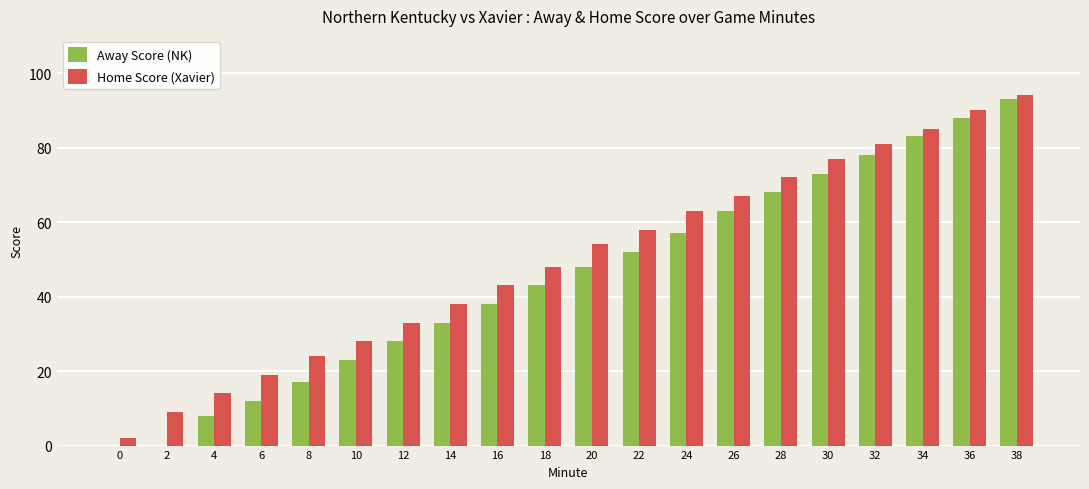

True or false: Home Score (Xavier) has a value of 90 at 36.

True